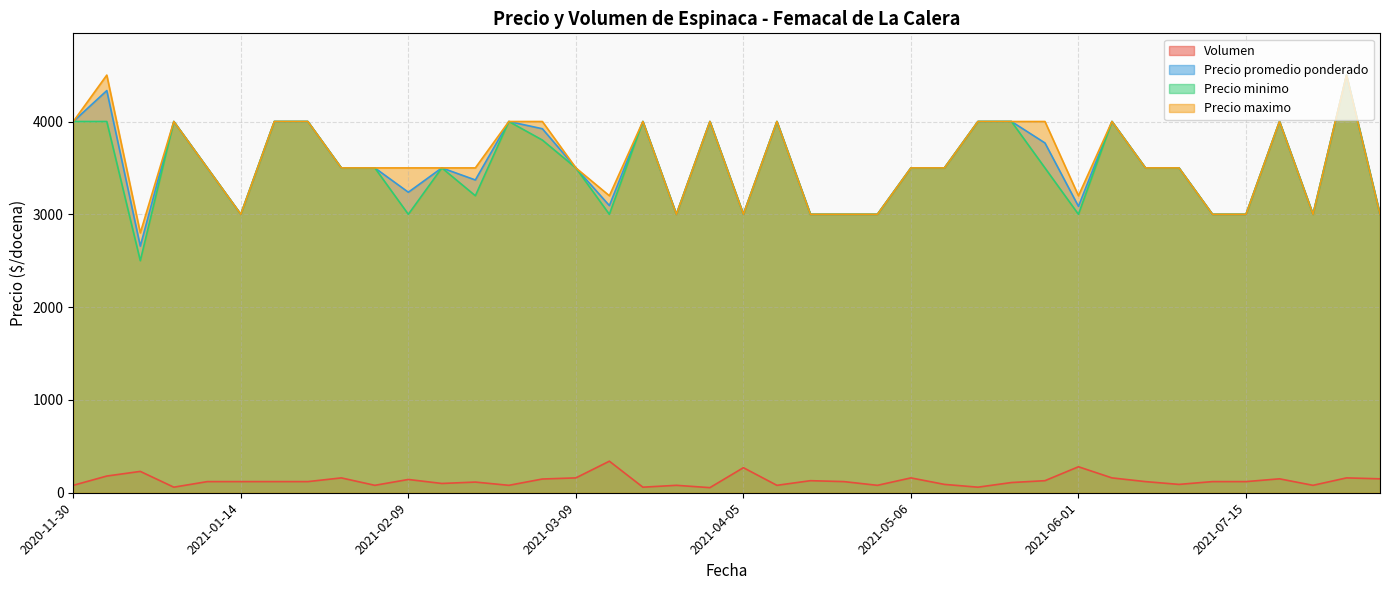

What is the label of the 17th point from the left?

2021-03-11